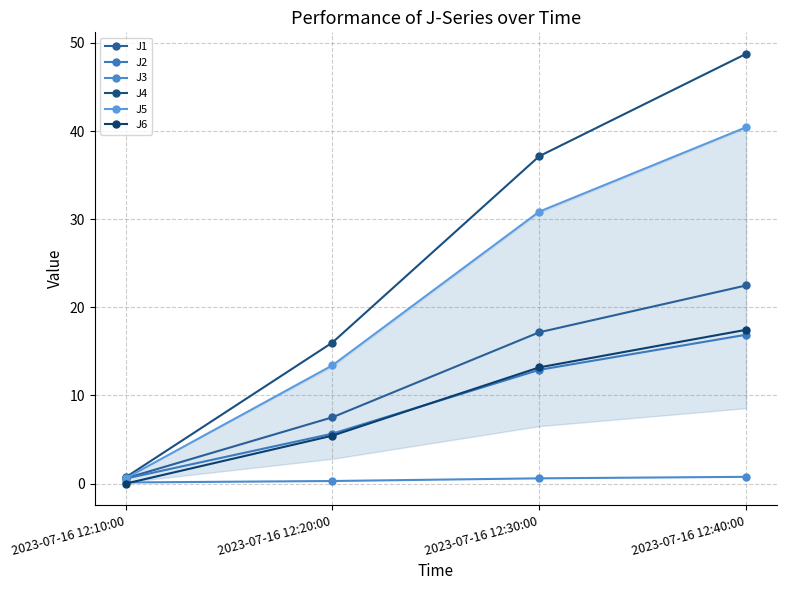

Is it true that J1 equals 28.5 at 2023-07-16 12:30:00?

False